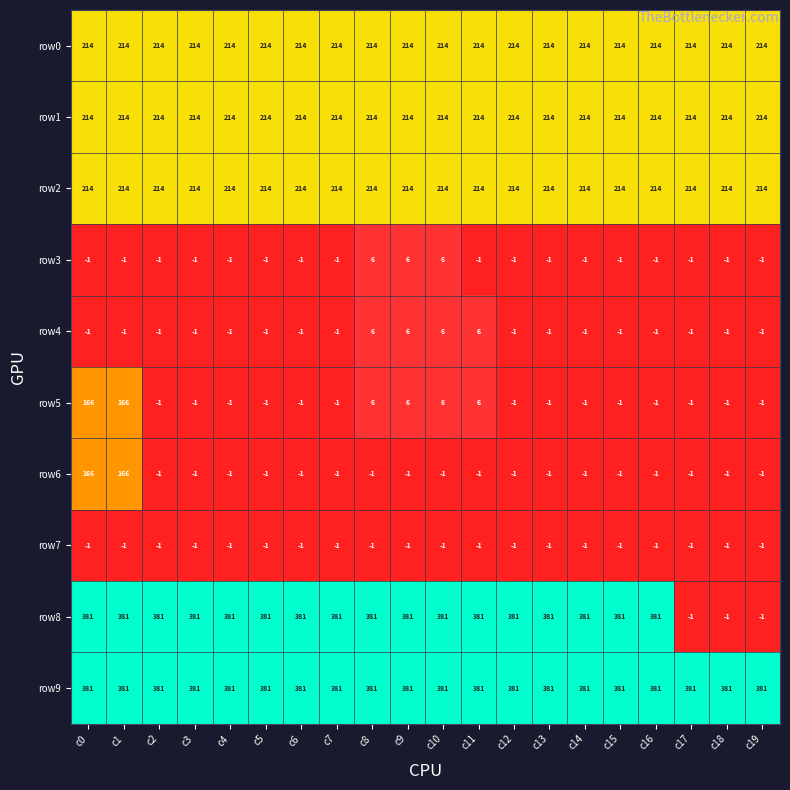

Which series changed the most between c5 and c18?

row8